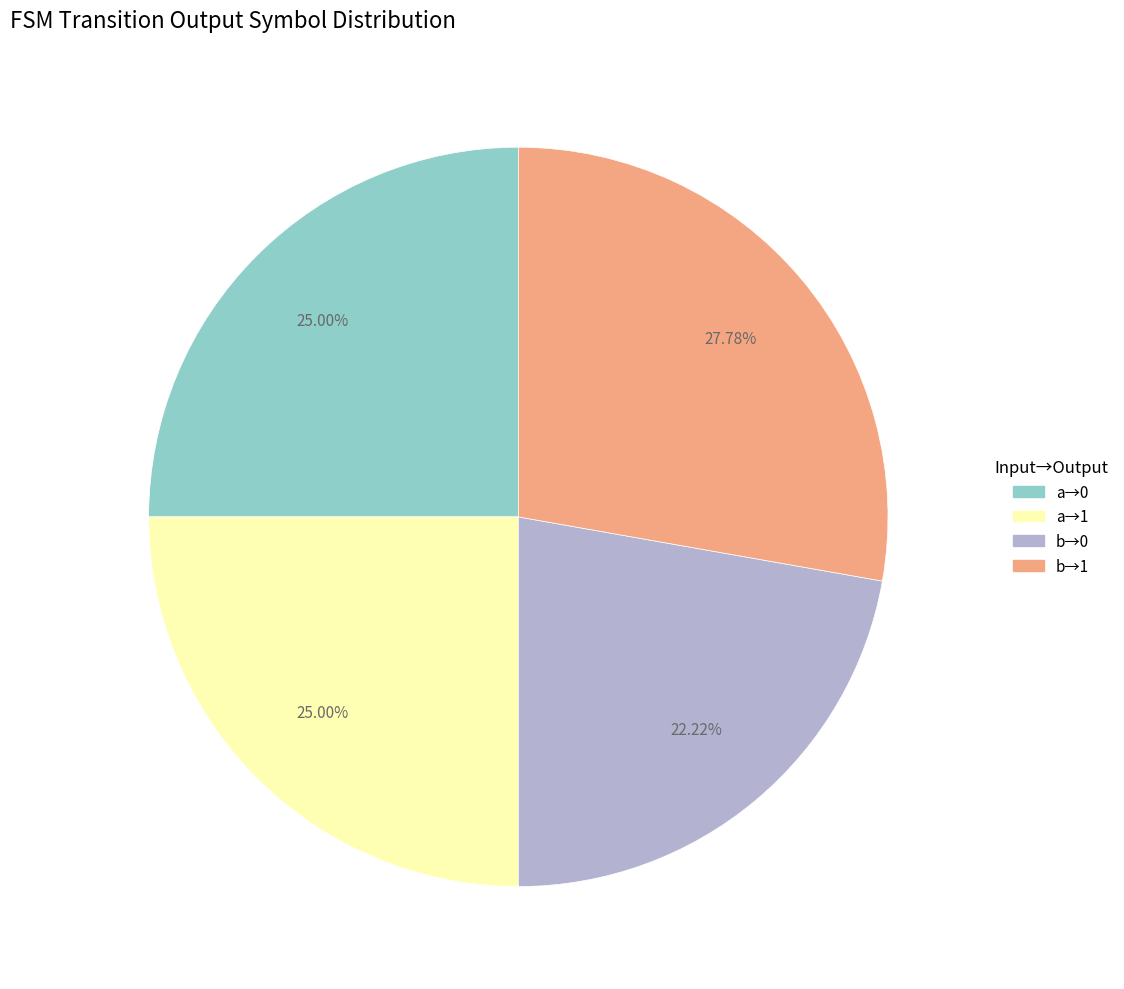

Count the number of slices in the pie.

4